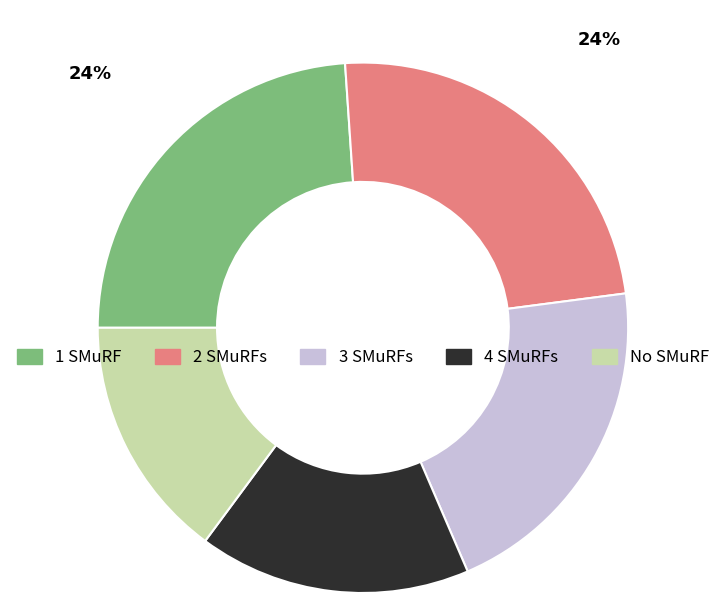

Is there any slice that represents more than half of the pie?

No